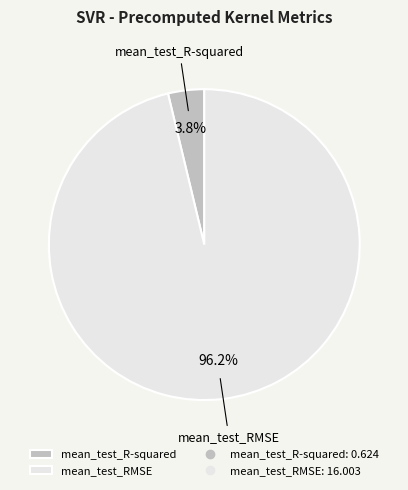

To the nearest percent, what is the difference between the mean_test_R-squared and mean_test_RMSE slice percentages?

92%